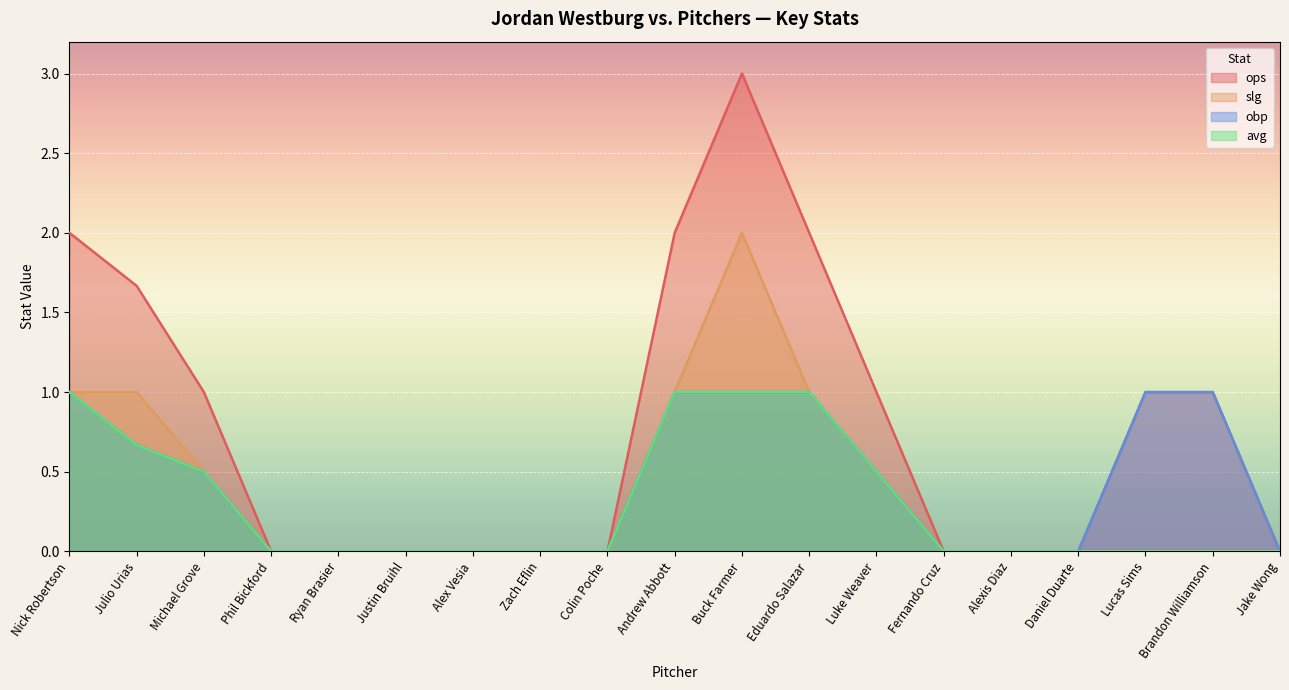

What are all the series names shown in the legend?

ops, slg, obp, avg